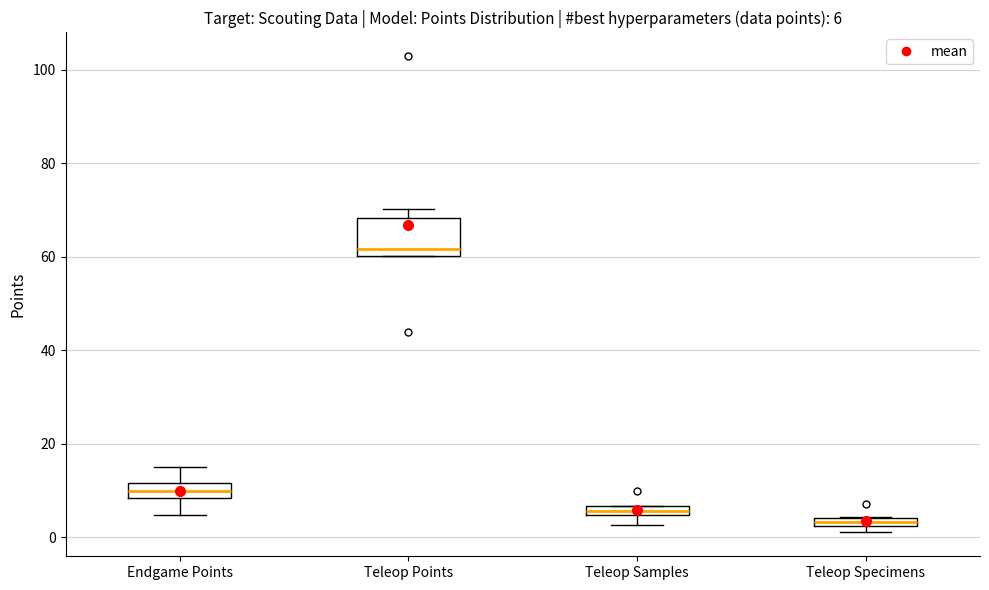

Comparing the boxes themselves (not the whiskers), which one is the tallest?

Teleop Points